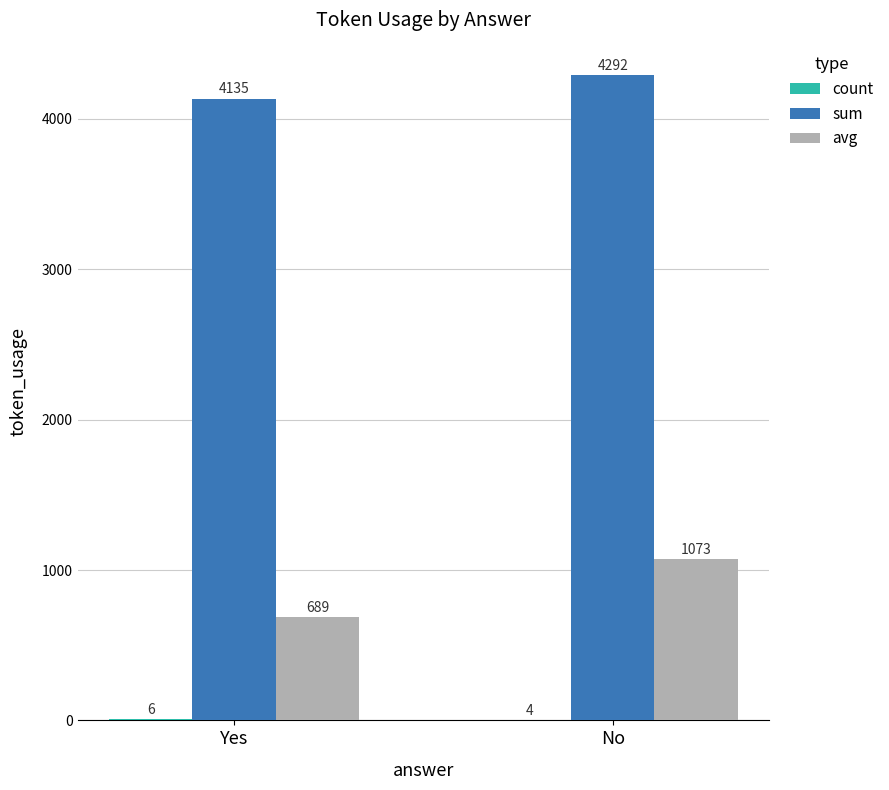

The value of avg at Yes is 193. True or false?

False